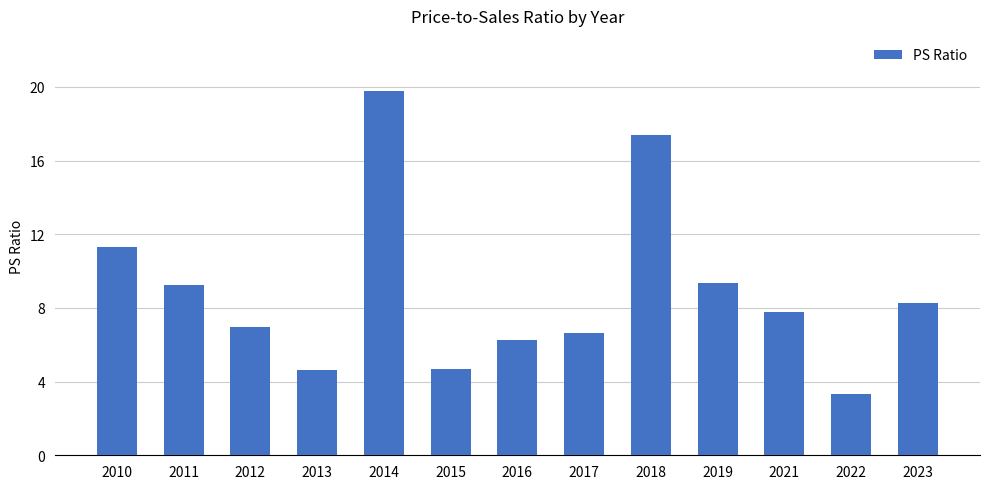

Between 2013 and 2022, which is larger?

2013